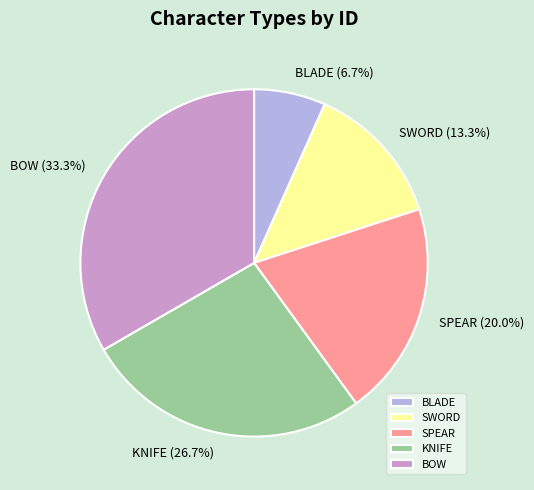

Is it true that BLADE is 15% of the pie?

False